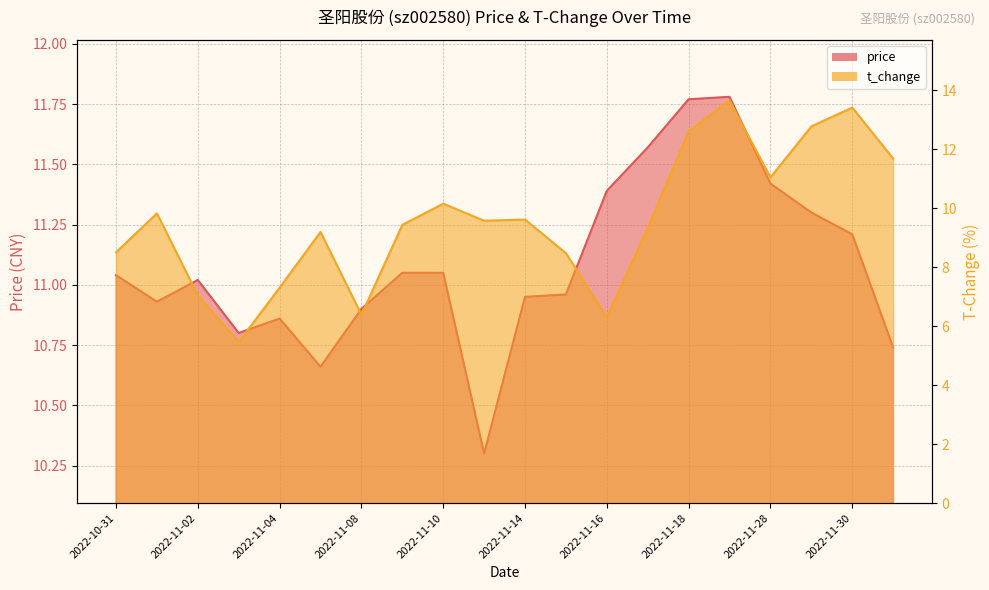

What is the greatest value displayed?

13.7